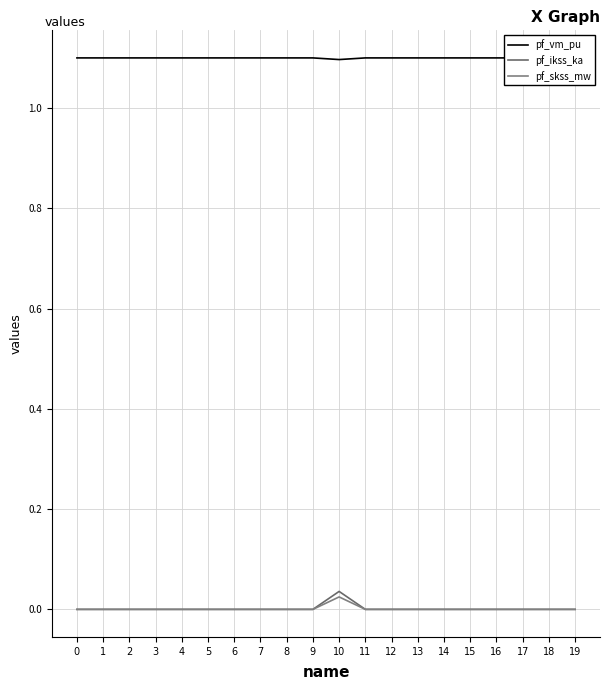

What is the spread (max minus min) of values at 6?

1.1